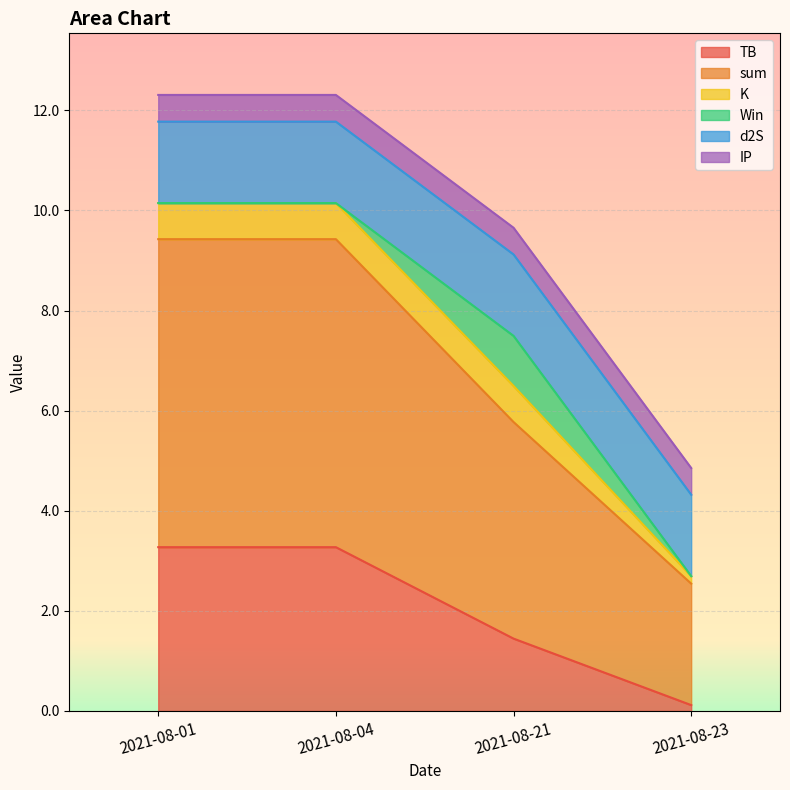

Which has a higher value, 2021-08-04 or 2021-08-21?

2021-08-04